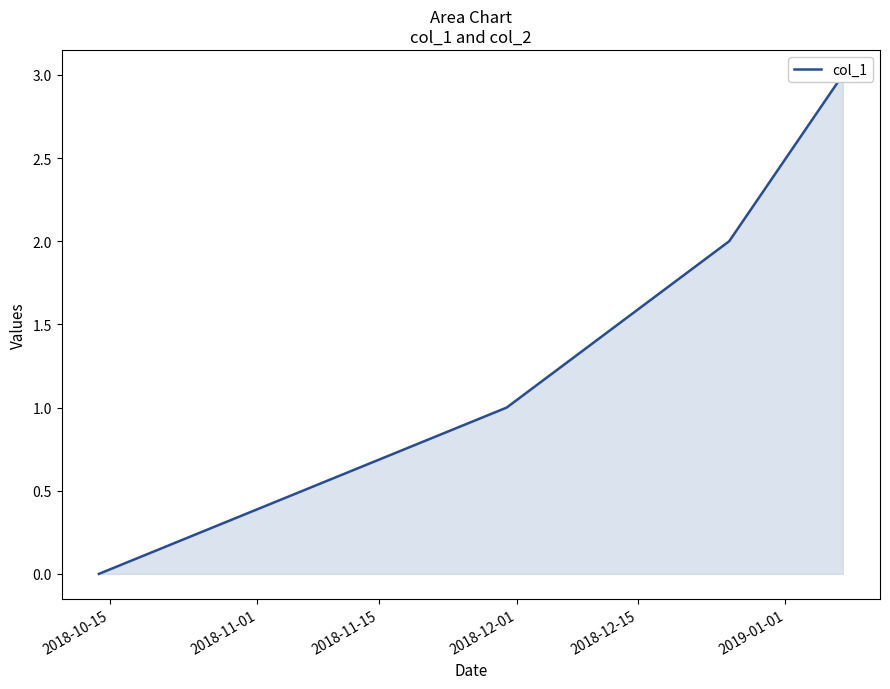

Which has a higher value, 2018-12-01 or 2018-11-01?

2018-12-01